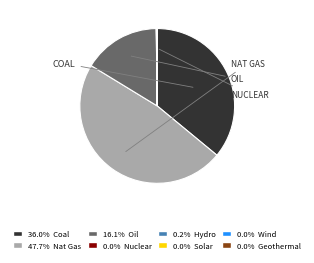

Does any single category account for the majority?

No